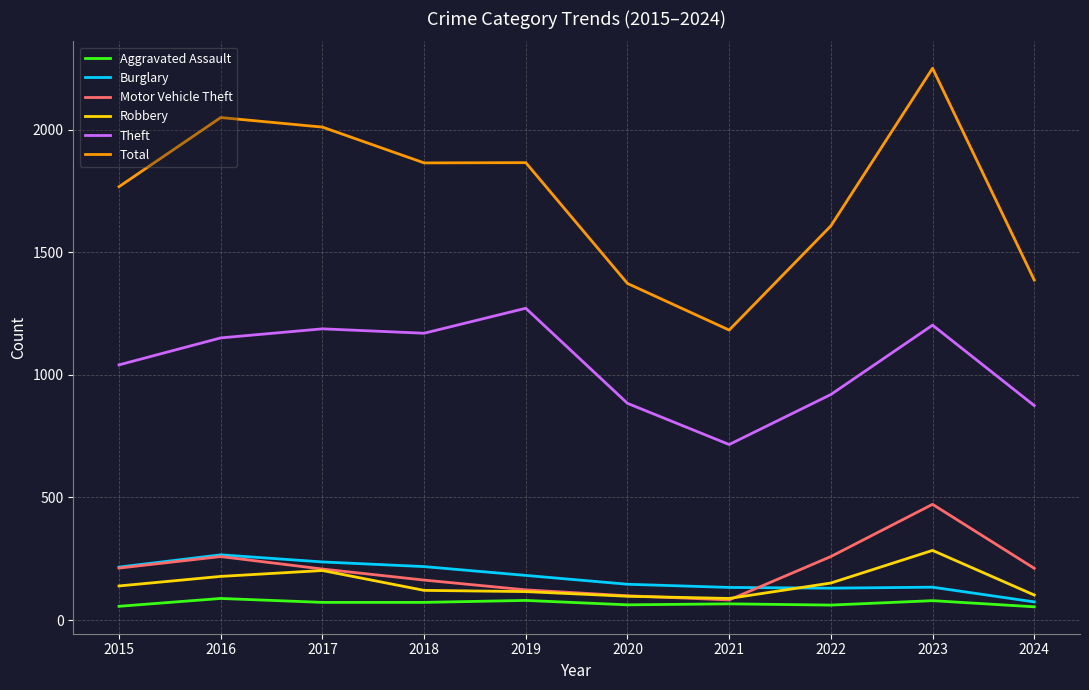

The Burglary series shows 146 at 2020. True or false?

True